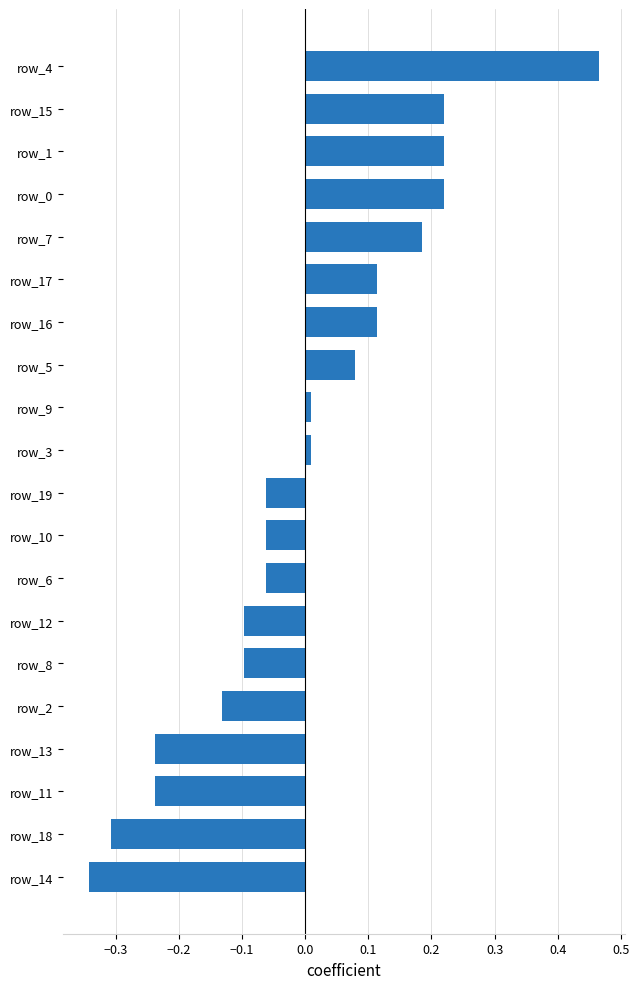

Which category has the highest value across all series?

row_4